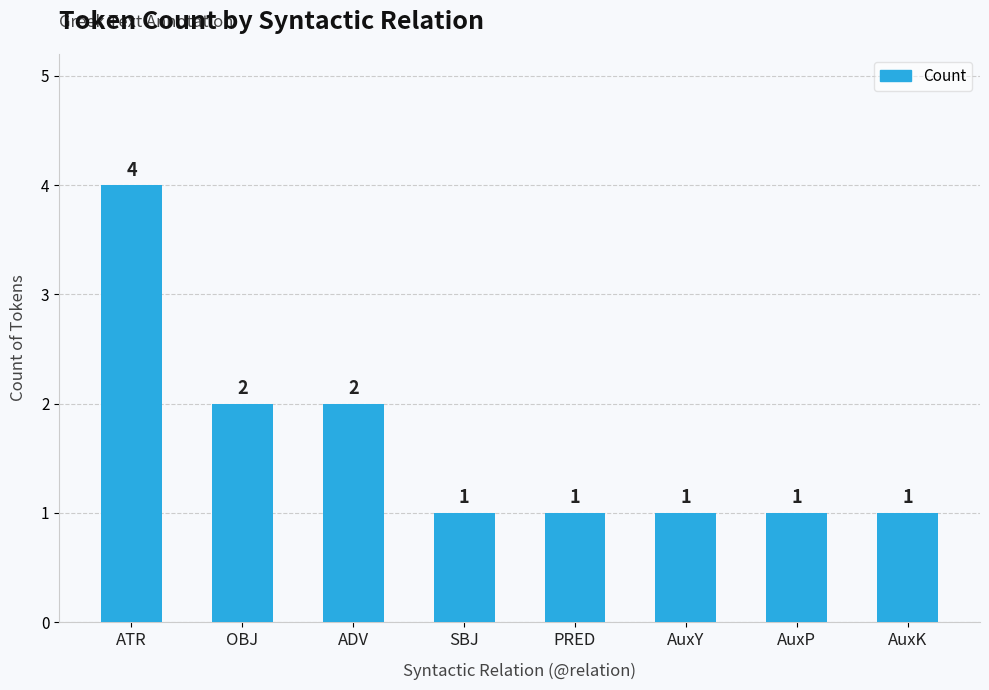

True or false: the data shows 2 at PRED.

False